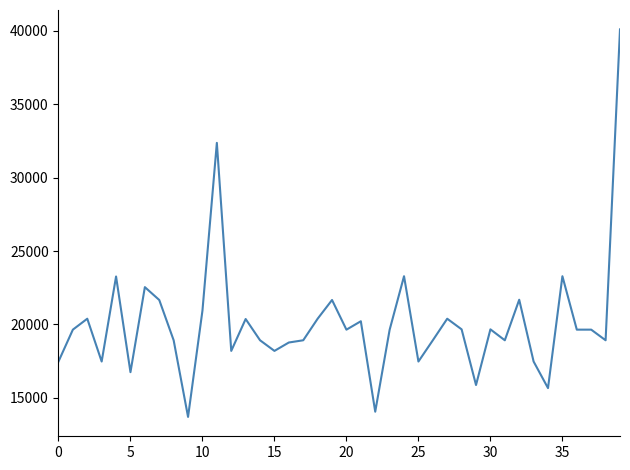

What is the difference between the second highest and second lowest values?

18301.3